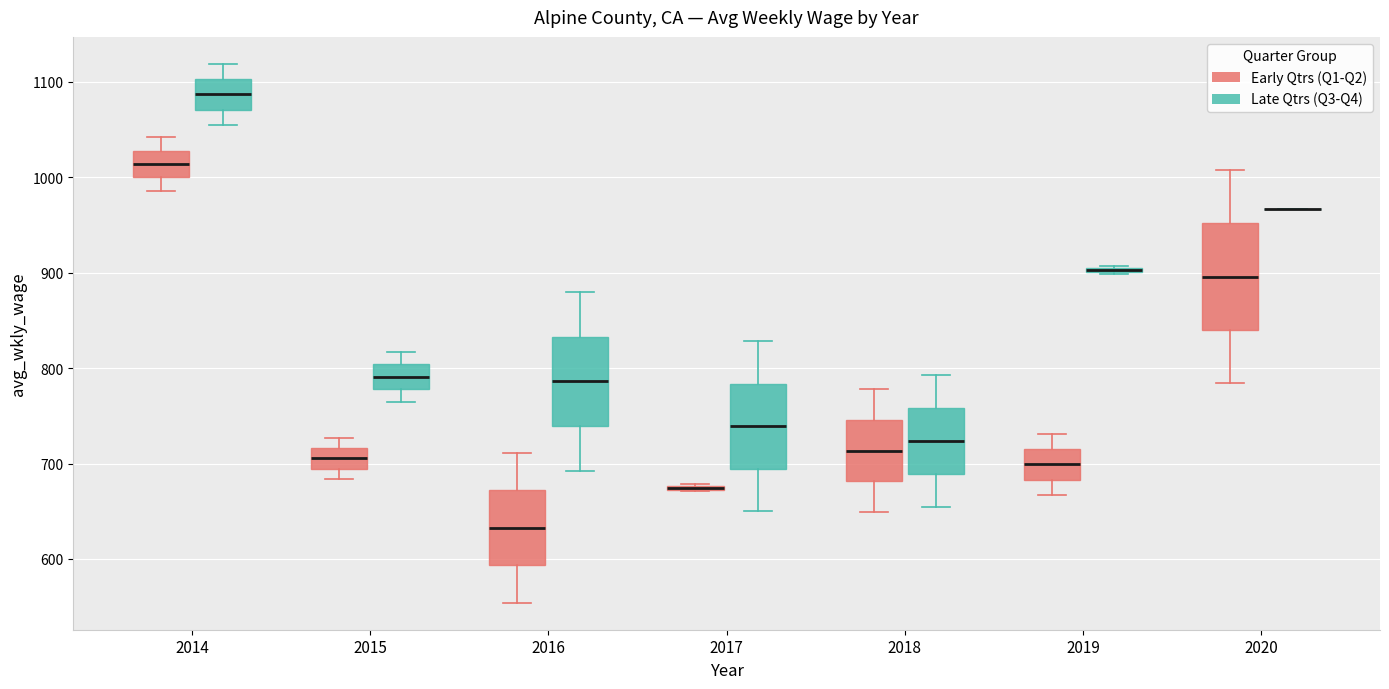

Comparing the boxes themselves (not the whiskers), which one is the tallest?

2020 (Early Qtrs (Q1-Q2))